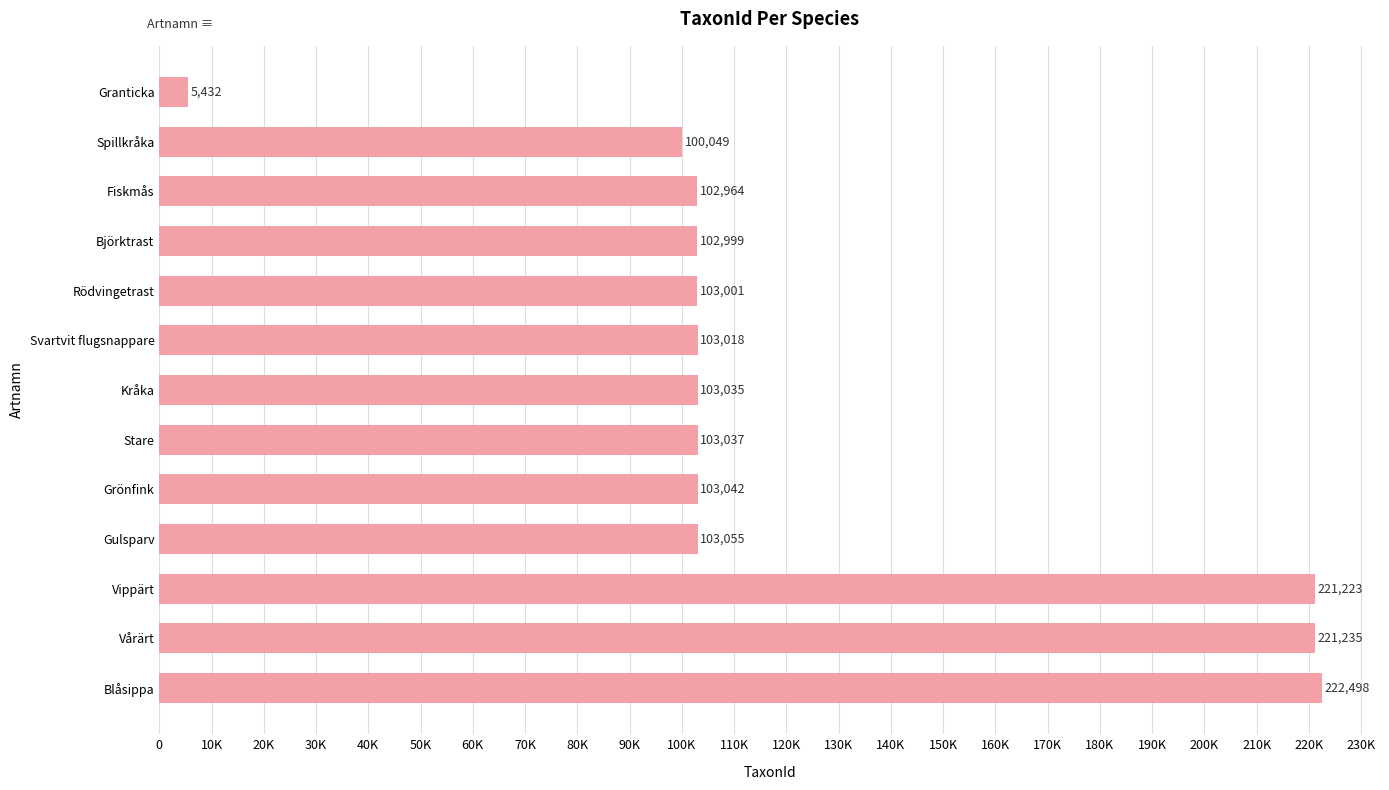

How many bars are there in total?

13